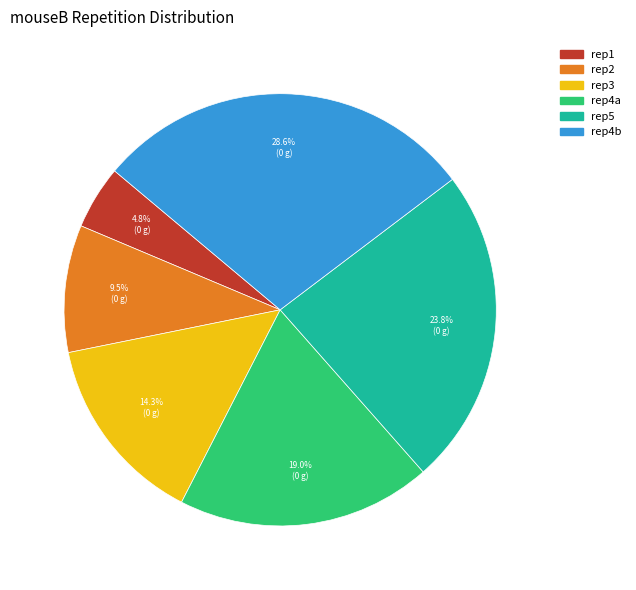

Does any single category account for the majority?

No